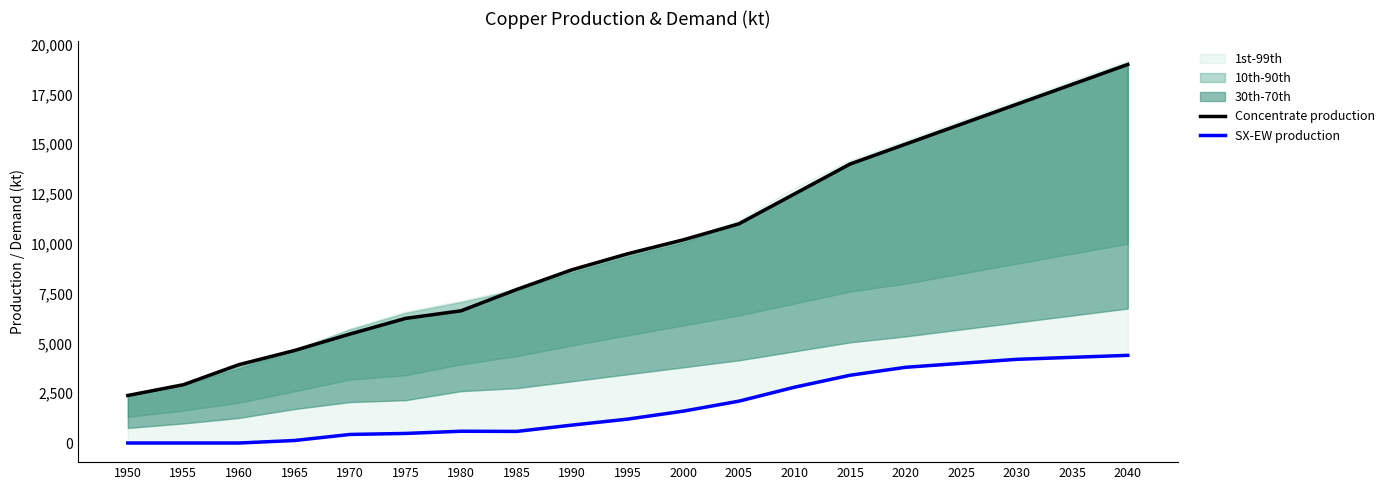

The Concentrate production series shows 2496.5 at 1965. True or false?

False